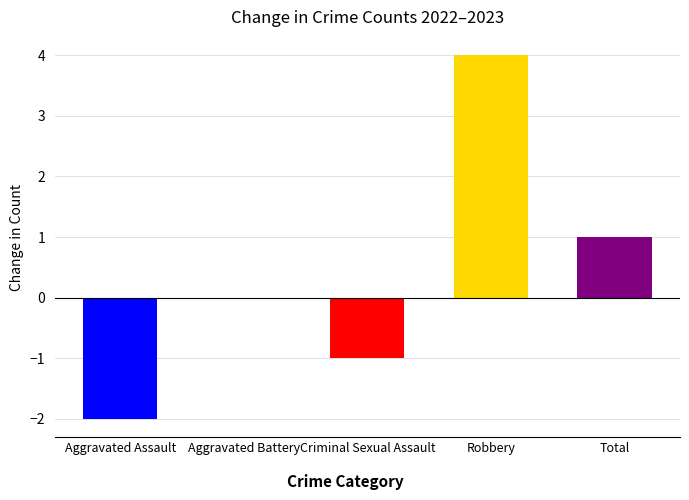

Which series has the largest total across all categories?

Total